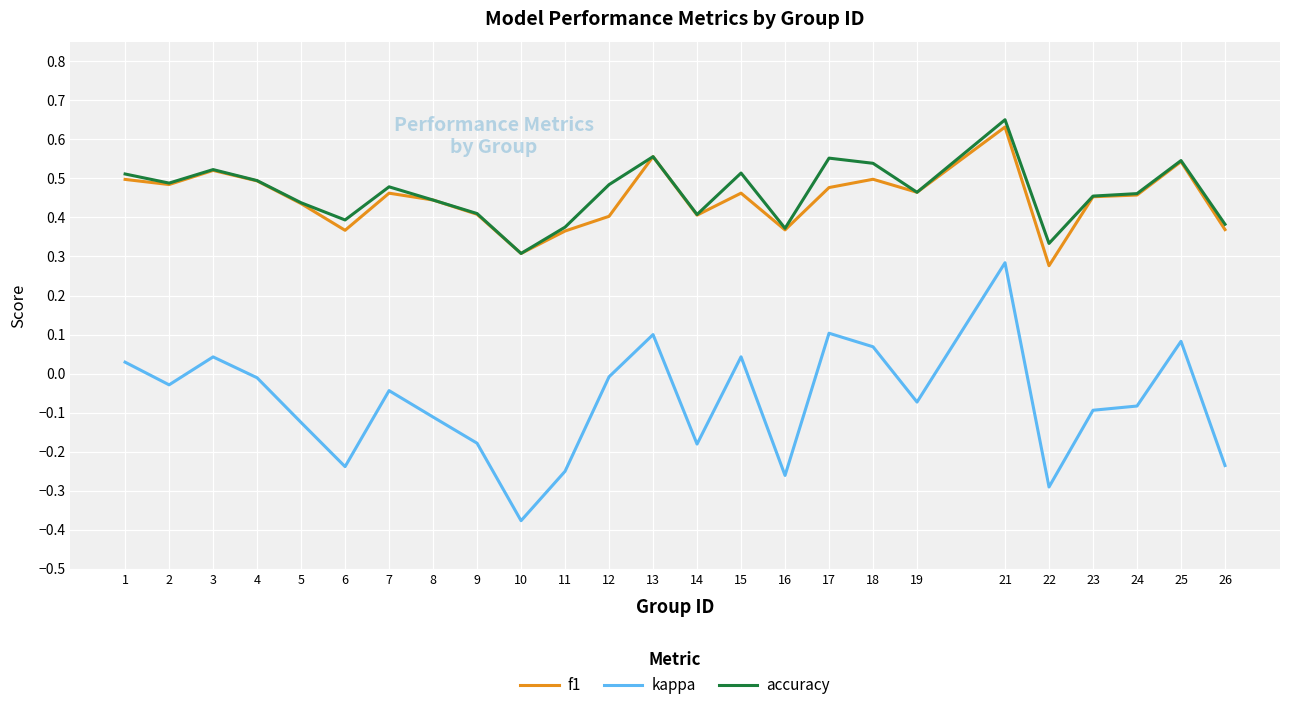

The kappa series shows 0.2 at 21. True or false?

False